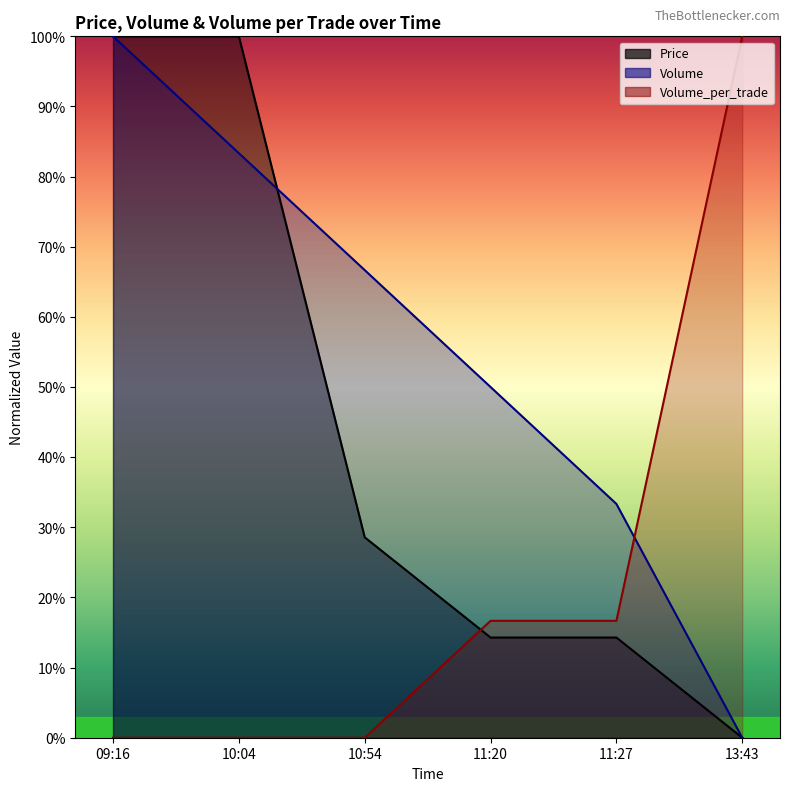

Where is Price nearest to the value 50?

10:54